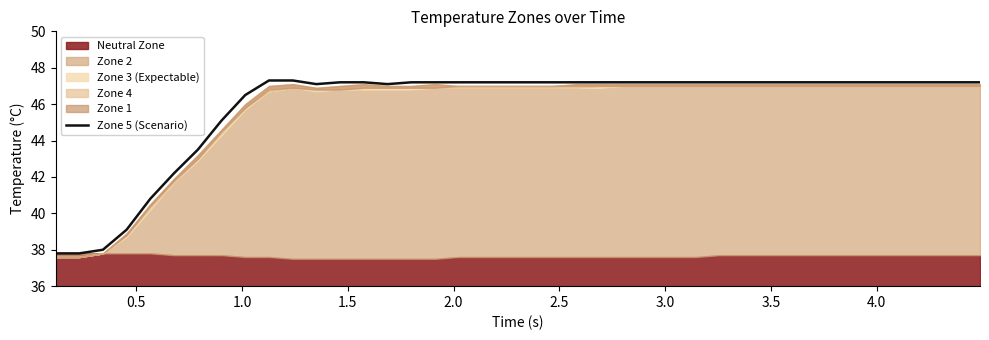

What is the highest value of the Zone 5 (Scenario) series?

47.3